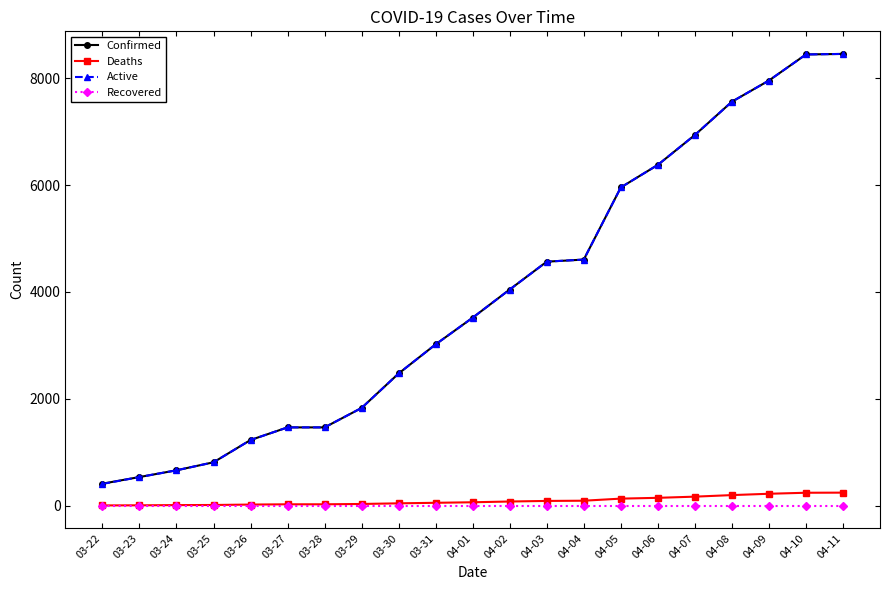

True or false: Recovered and Active cross at least once.

False